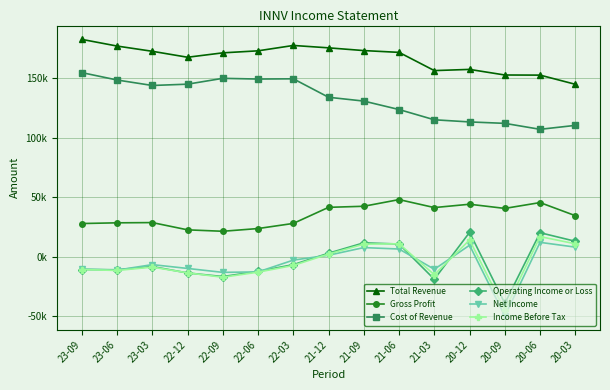

True or false: Operating Income or Loss and Gross Profit cross at least once.

False